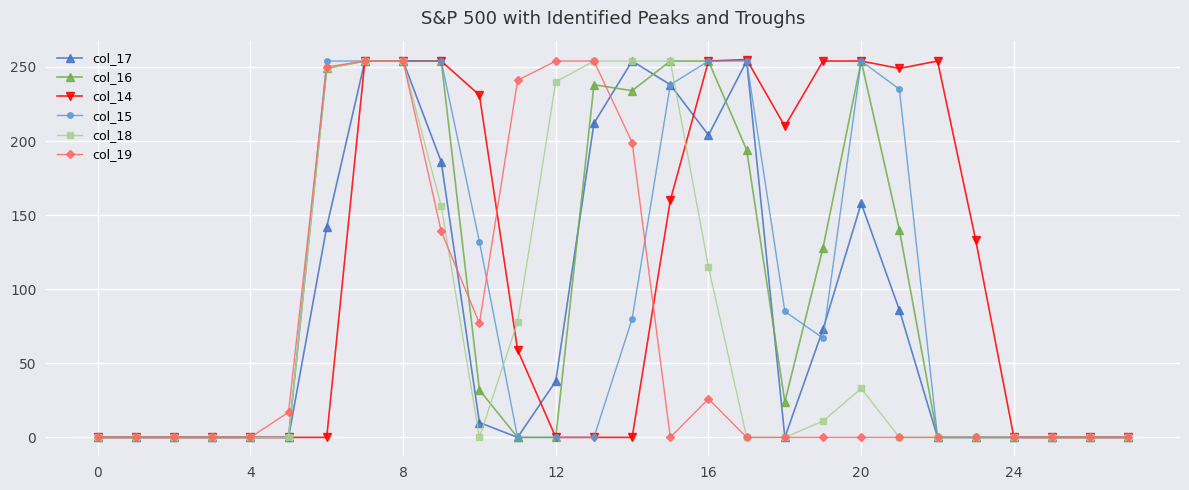

What are all the series names shown in the legend?

col_17, col_16, col_14, col_15, col_18, col_19